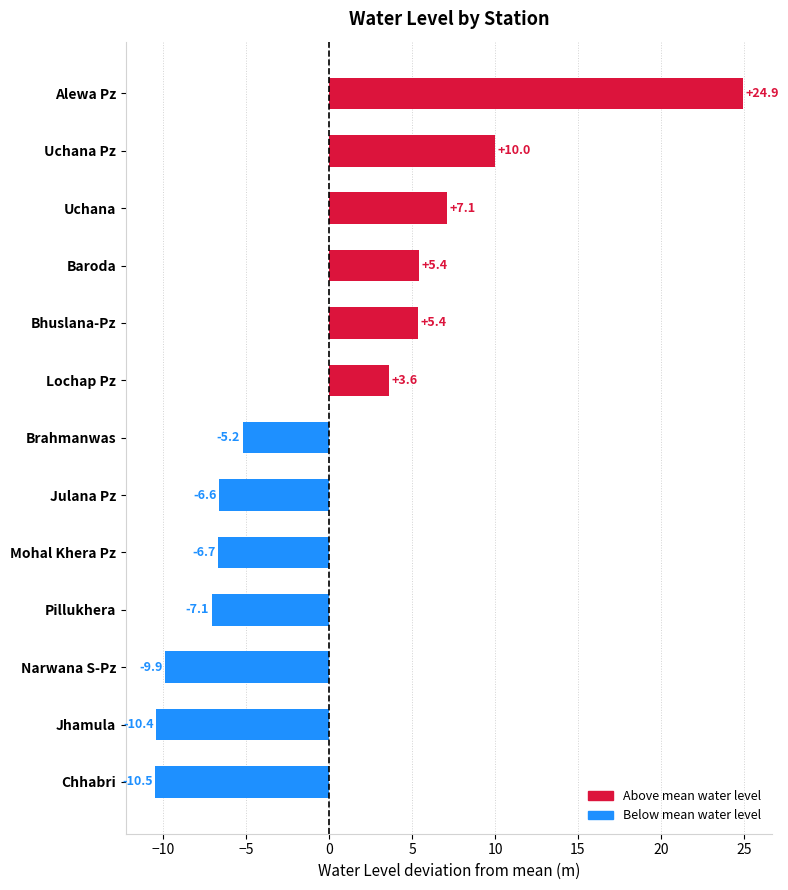

What is the difference between the second highest and second lowest values?

20.4